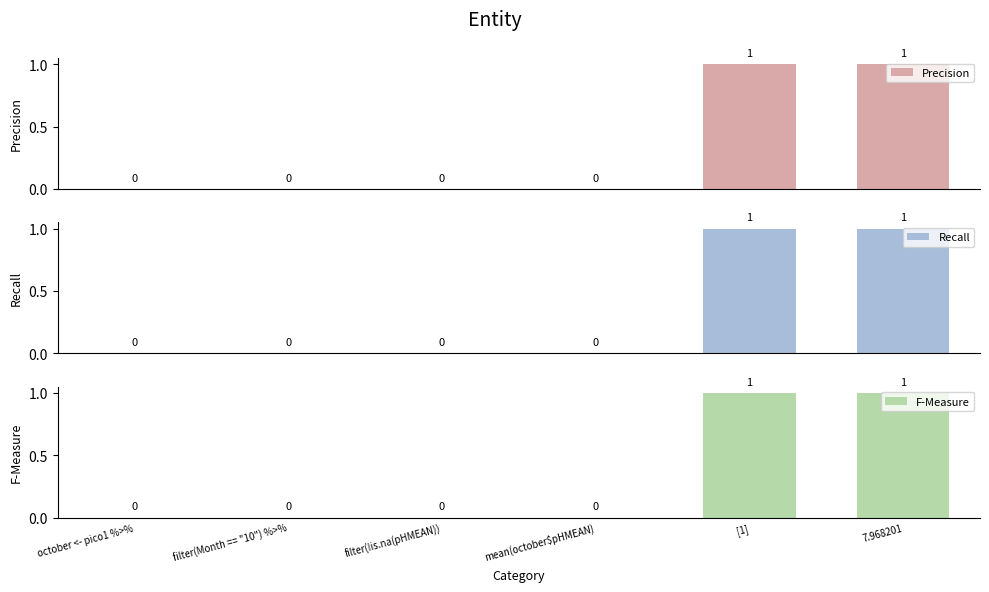

Where is Precision nearest to the value 0?

october <- pico1 %>%